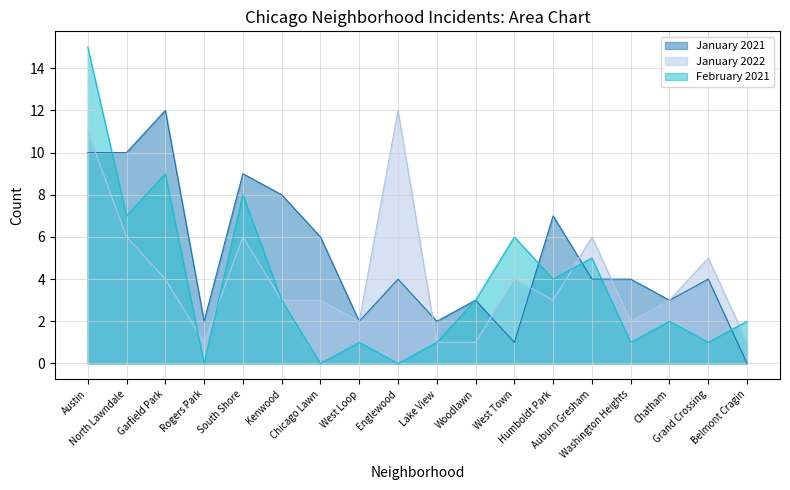

Where is January 2021 nearest to the value 6?

Chicago Lawn